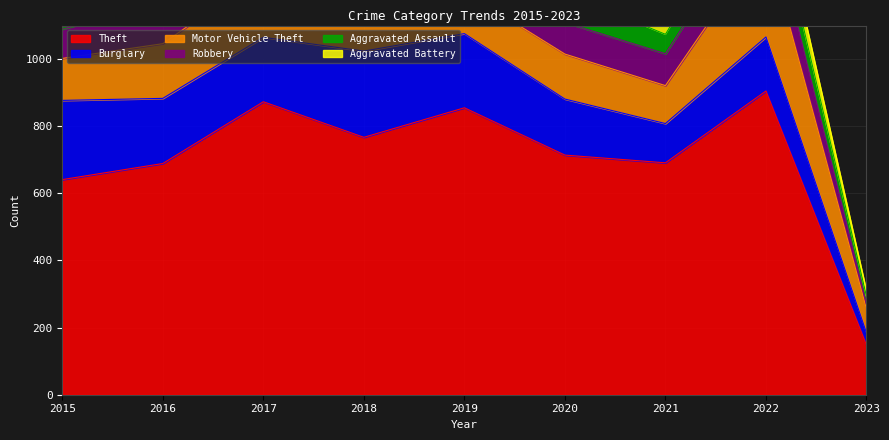

What is the sum of all Burglary values?

1581